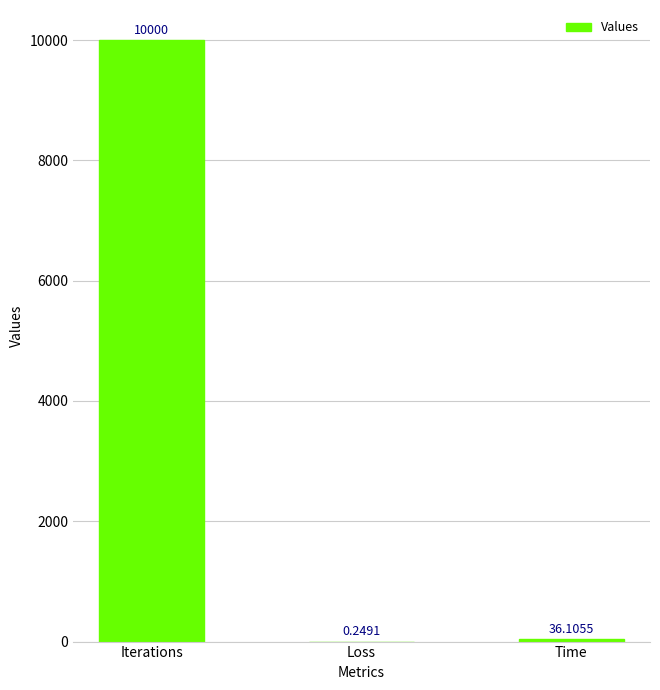

Where is the data nearest to the value 5000?

Time